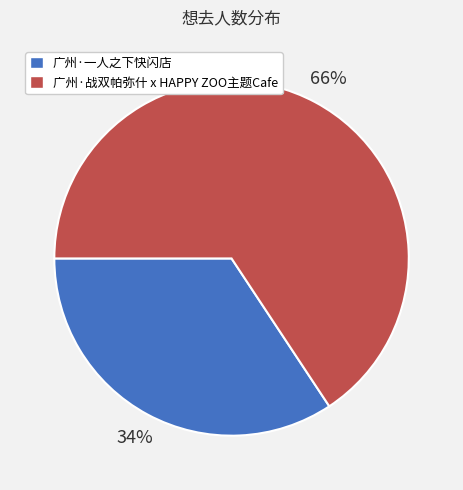

What is the smallest slice in the pie chart?

广州·一人之下快闪店